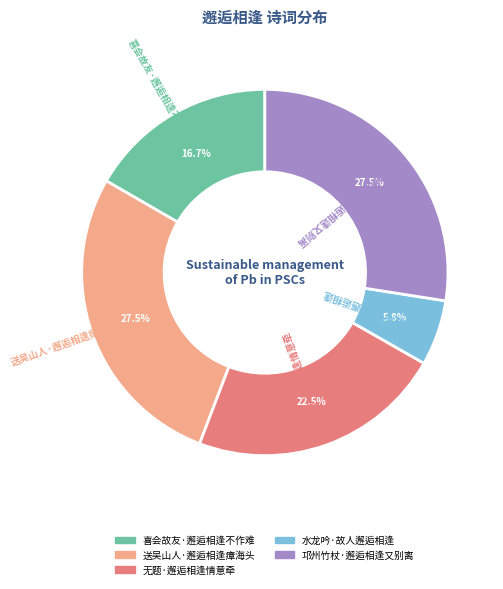

Does 无题·邂逅相逢情意牵 represent more than half of the total?

No